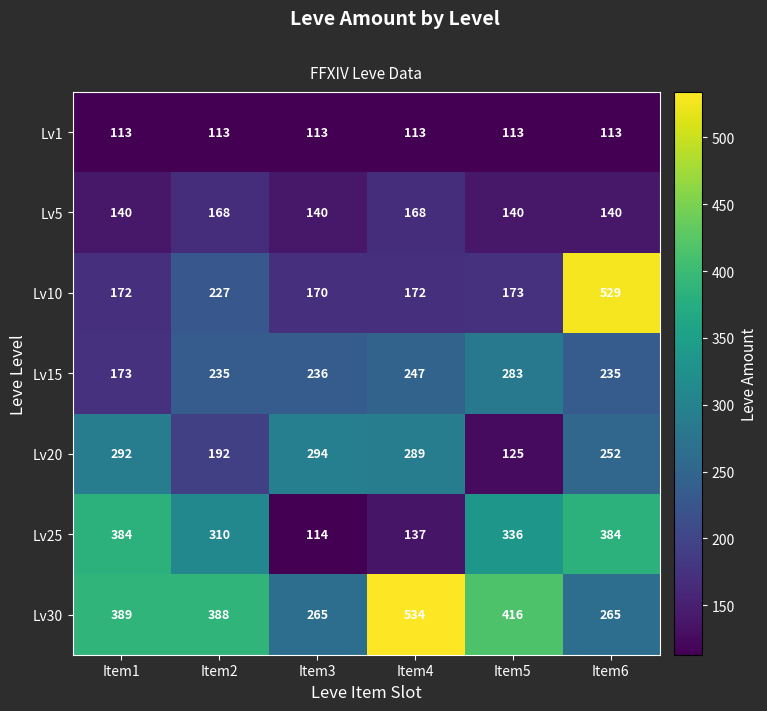

List the series in order of their peak value, lowest first.

Lv1, Lv5, Lv15, Lv20, Lv25, Lv10, Lv30